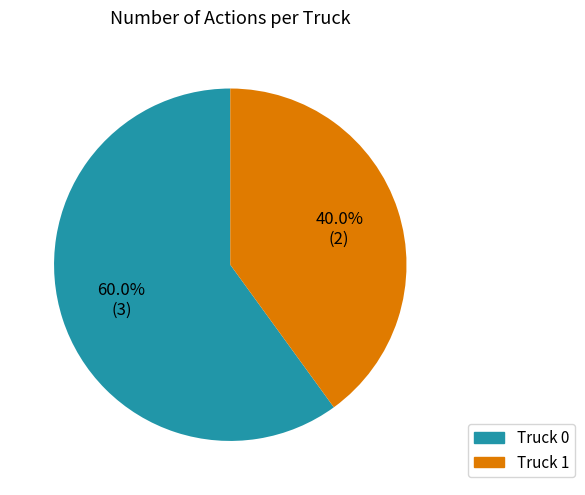

Which category has the smallest portion of the pie?

Truck 1